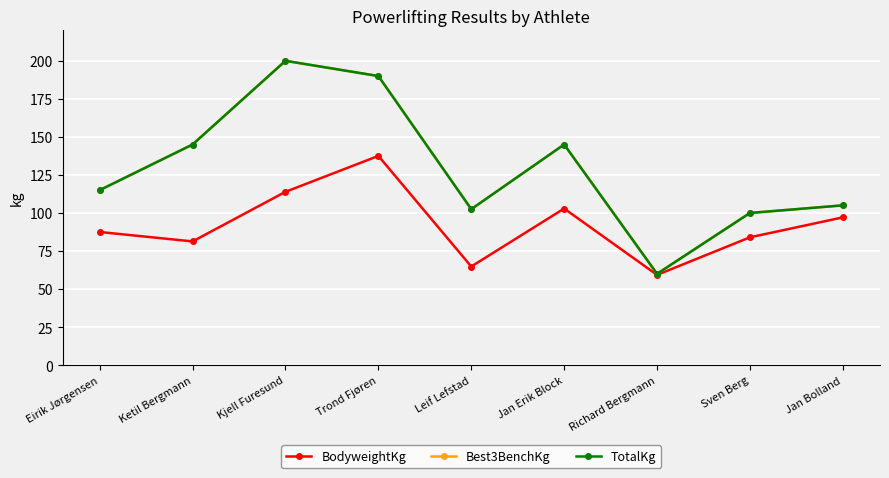

In Best3BenchKg, how many points are higher than both neighbors (excluding endpoints)?

2